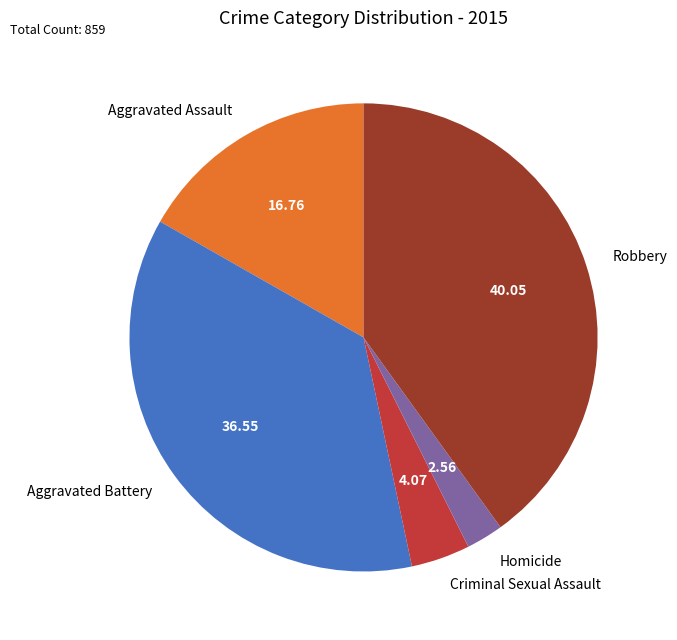

Rank the categories by value from highest to lowest.

Robbery, Aggravated Battery, Aggravated Assault, Criminal Sexual Assault, Homicide